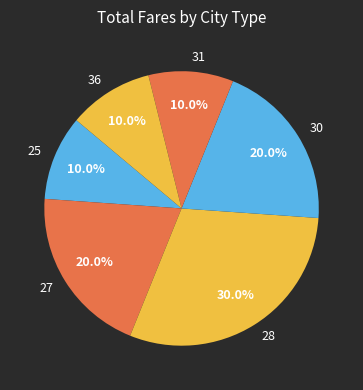

Combined, do 25 and 31 account for over 50%?

No